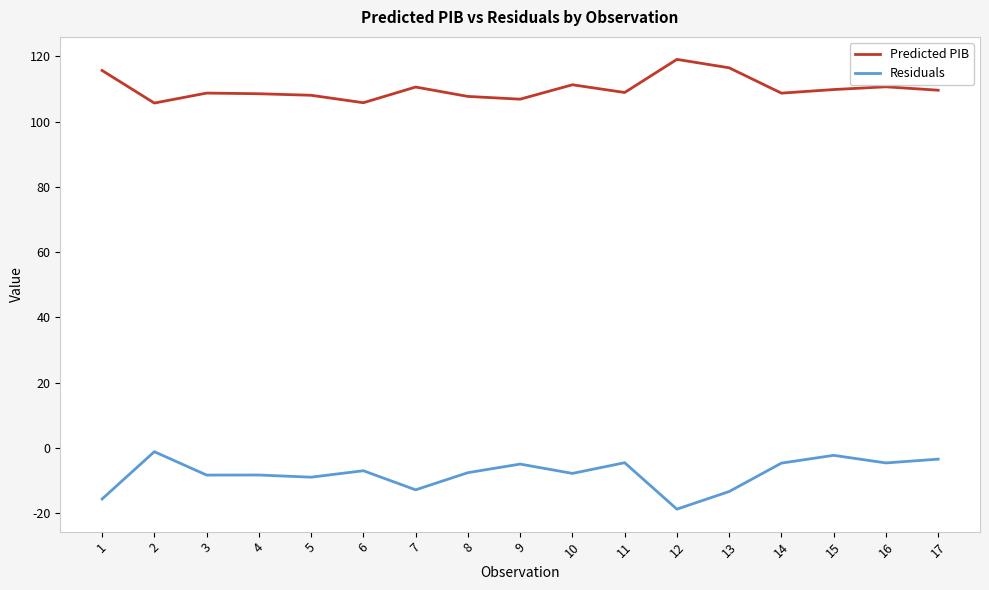

Where is the first local maximum for Residuals?

2